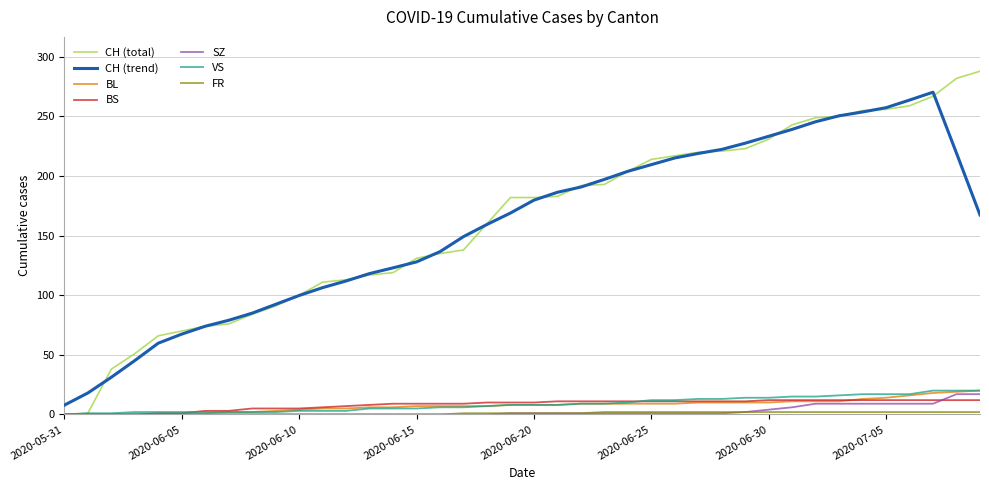

Which series has the largest range (max minus min)?

CH (total)